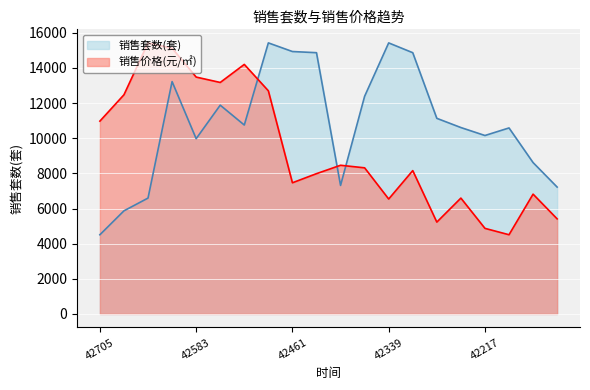

What is the sum of all 销售价格(元/㎡) values?

187916.2